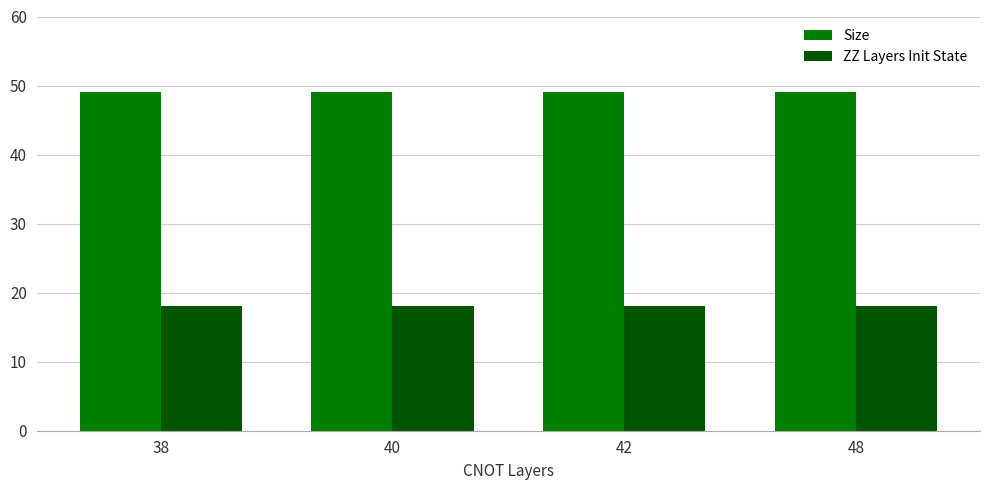

What is the total value across all series at 40?

67